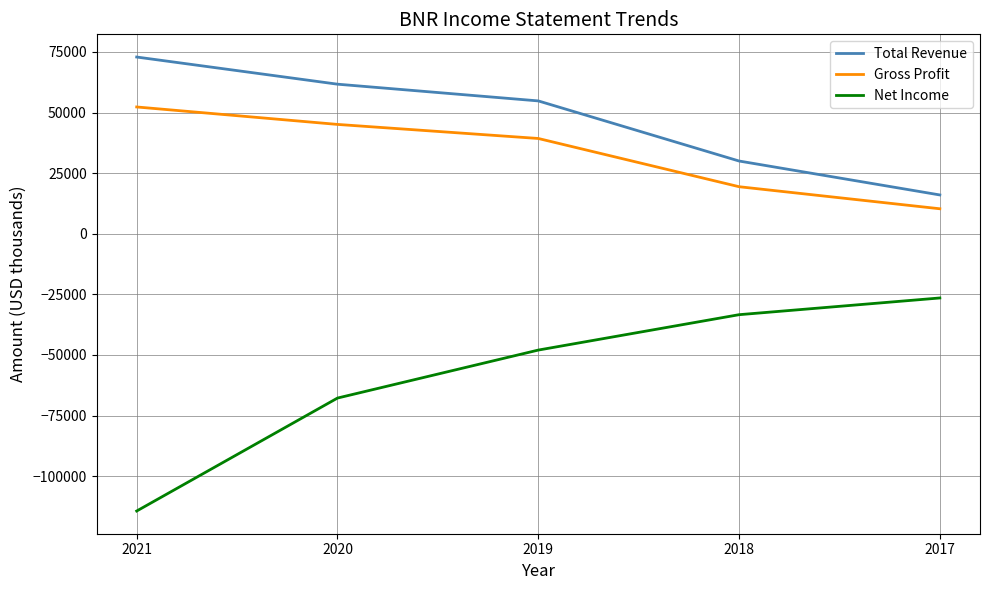

How many series are shown in this chart?

3